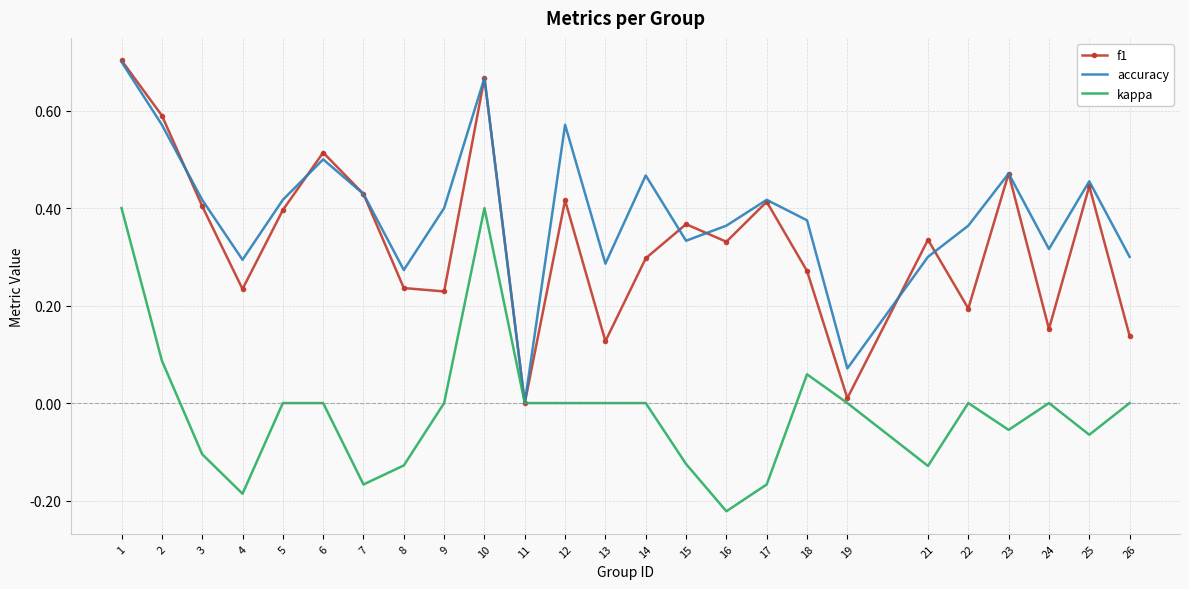

Which category has the lowest value across all series?

16